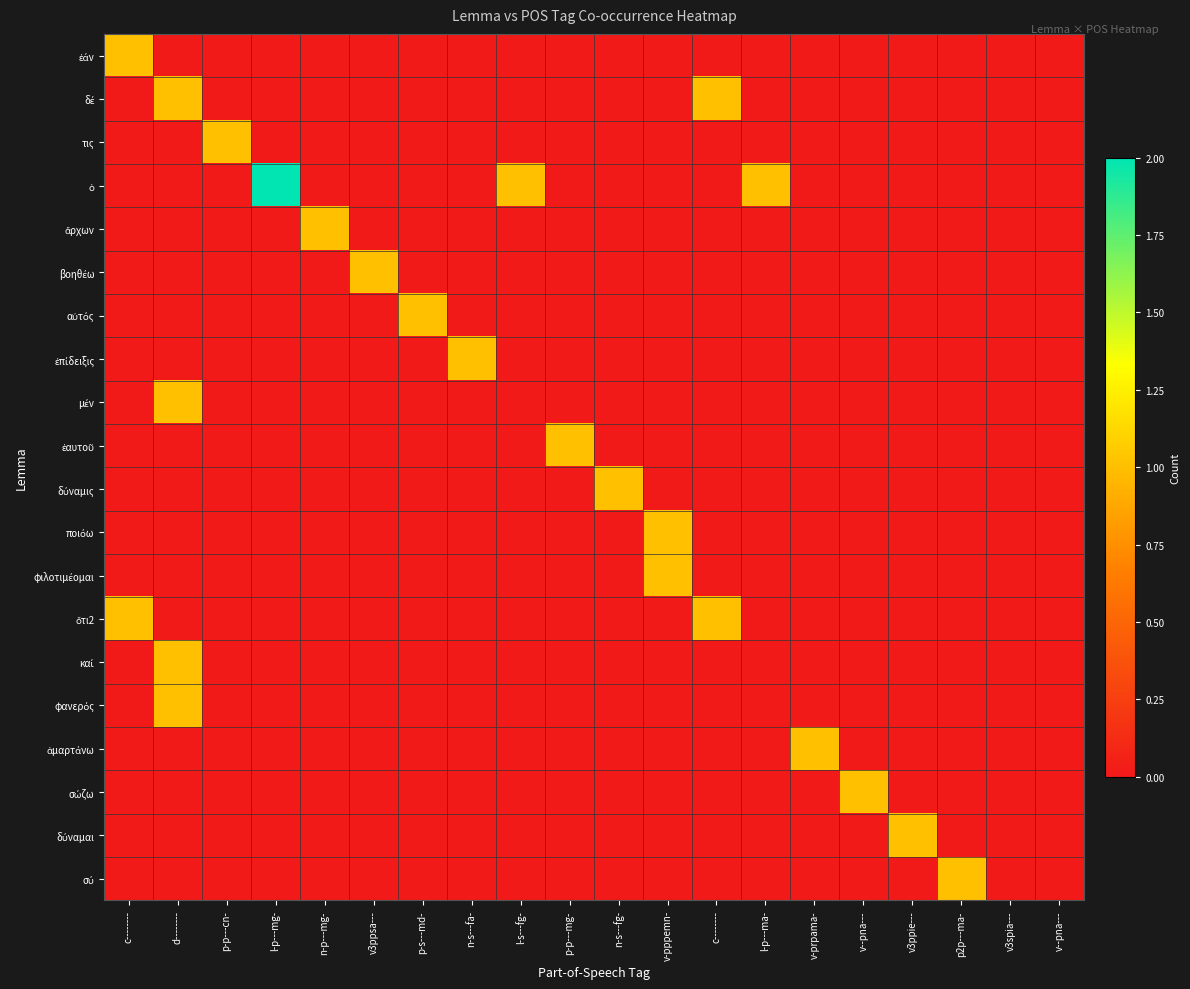

What is the total value across all series at c--------?

2